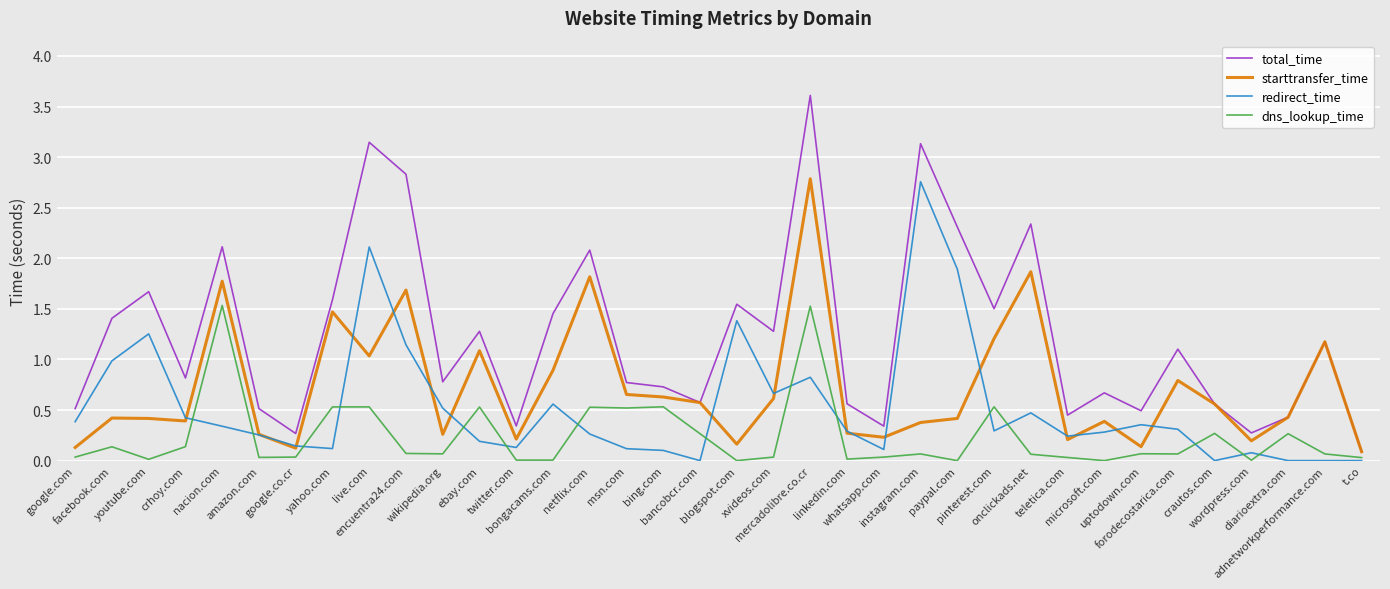

What is the greatest value displayed?

3.6